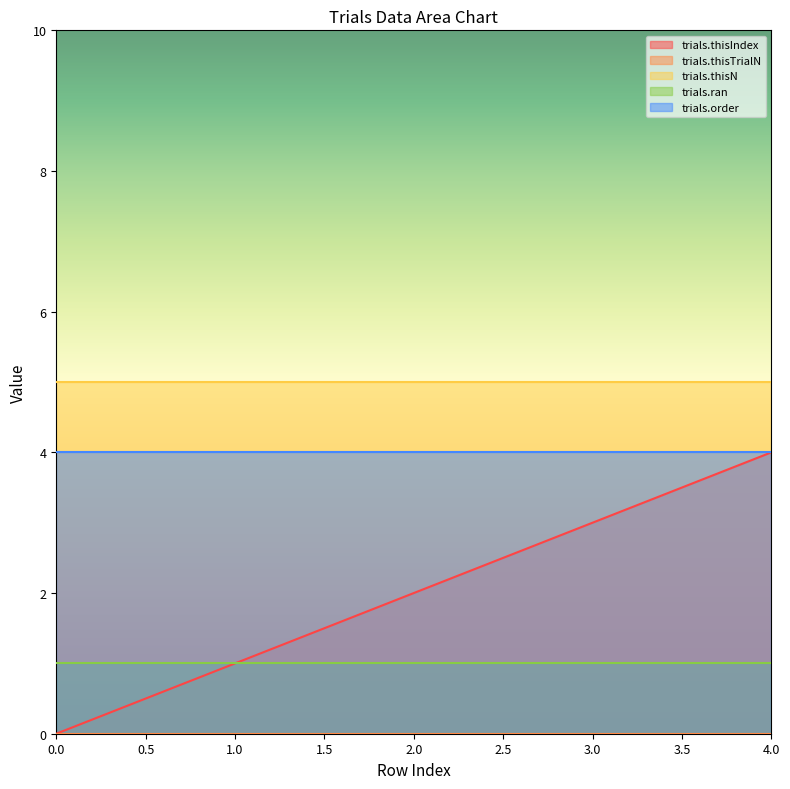

Reading left to right, what are all the values shown in this chart?

trials.thisIndex: 0=0	1=1	2=2	3=3	4=4
trials.thisTrialN: 0=0	1=0	2=0	3=0	4=0
trials.thisN: 0=5	1=5	2=5	3=5	4=5
trials.ran: 0=1	1=1	2=1	3=1	4=1
trials.order: 0=4	1=4	2=4	3=4	4=4